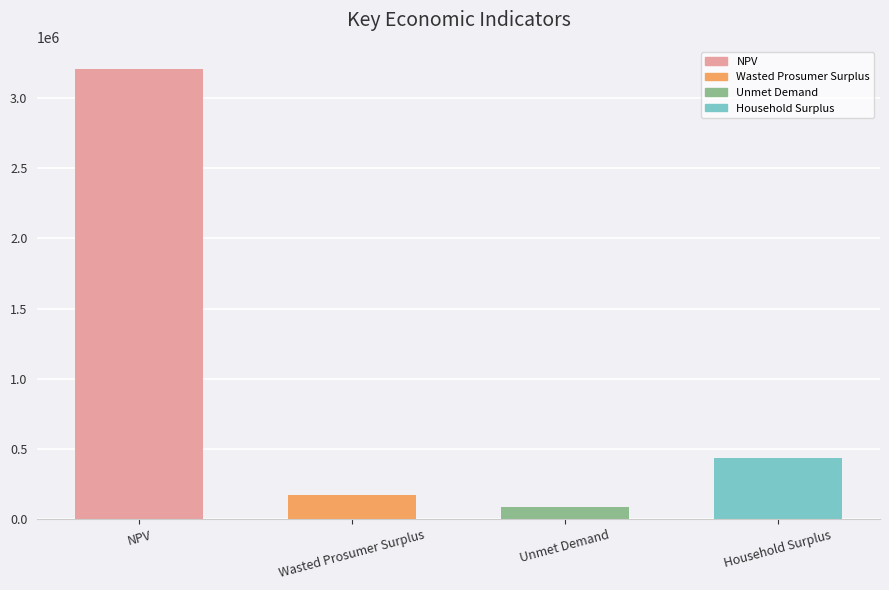

List the labels in order of value, smallest first.

Unmet Demand, Wasted Prosumer Surplus, Household Surplus, NPV